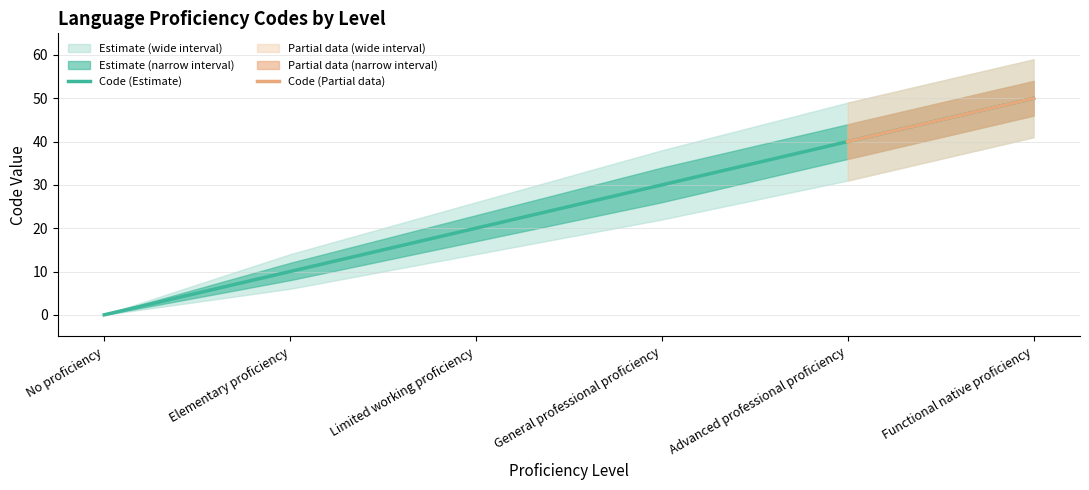

What is the difference between the values at Elementary proficiency and No proficiency?

10